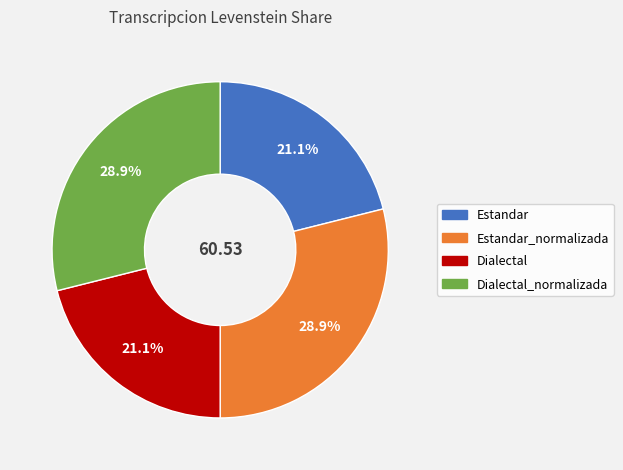

Is there a majority slice in this chart?

No